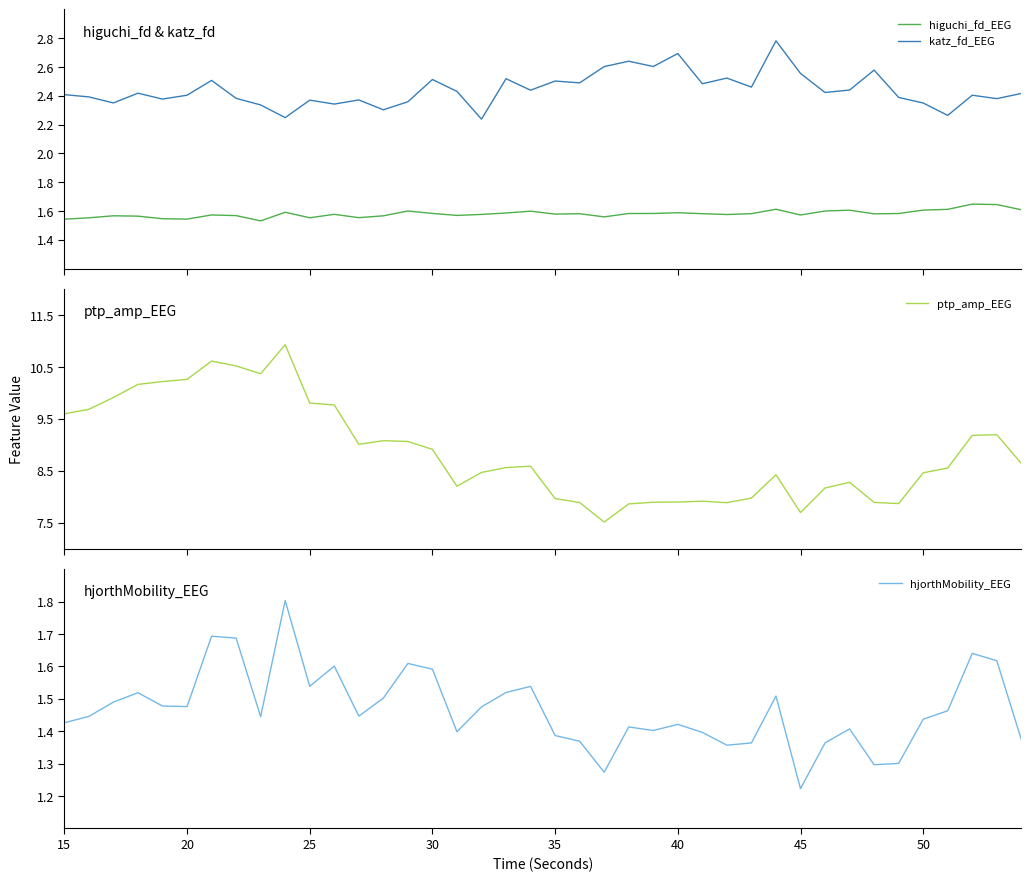

True or false: hjorthMobility_EEG and ptp_amp_EEG cross at least once.

False